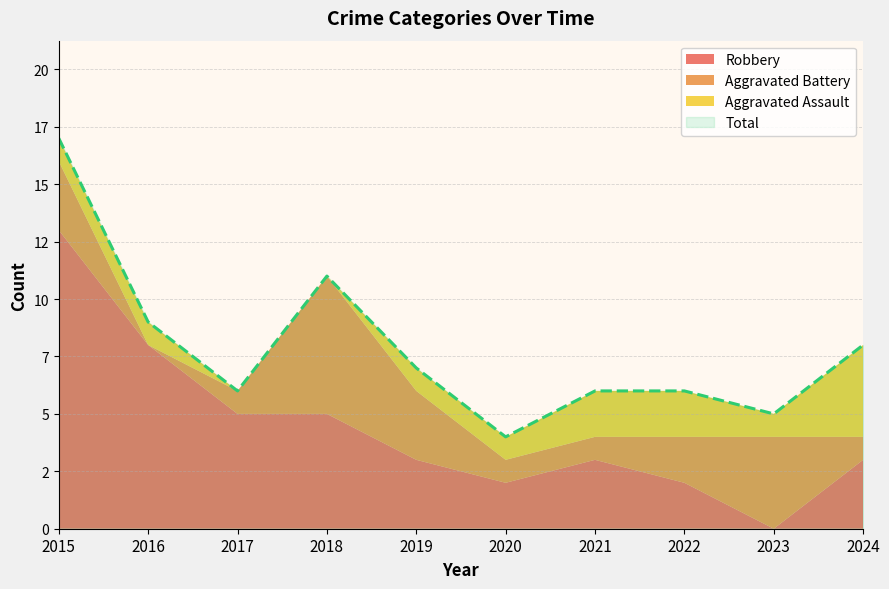

At which category is the sum across all series the highest?

2015